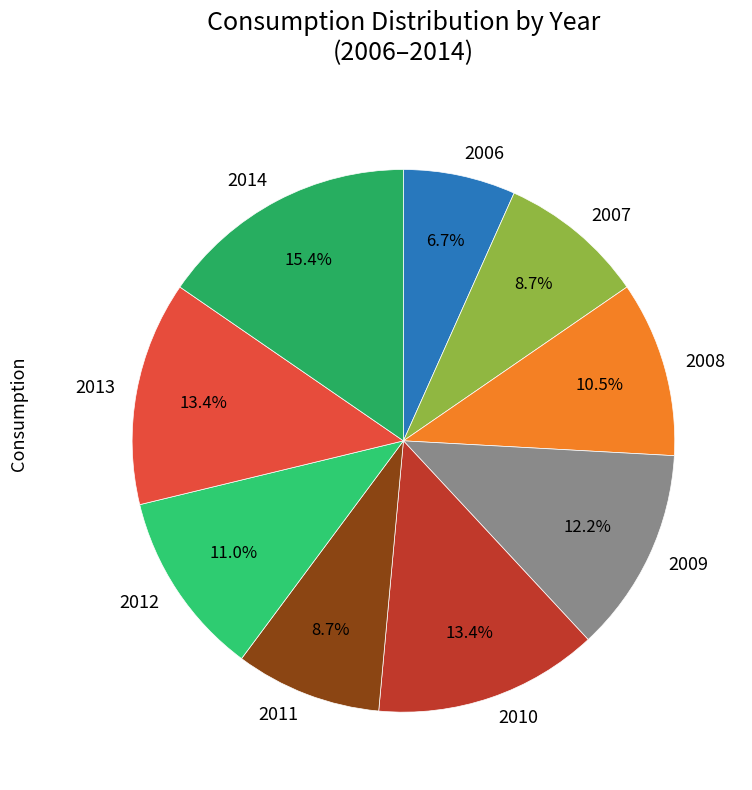

How many slices are in this pie chart?

9